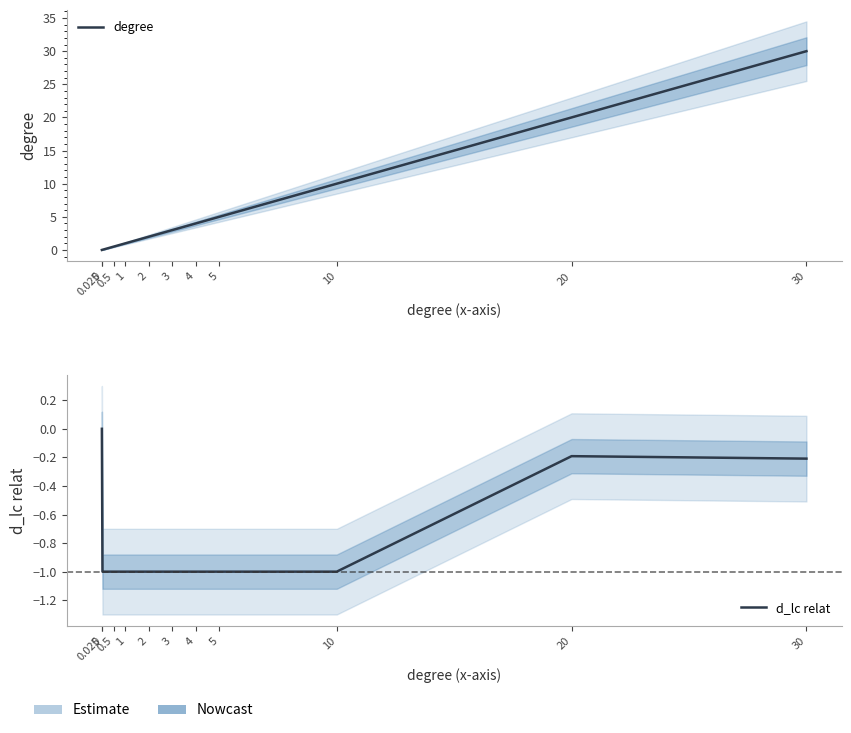

Is it true that degree equals 0.0 at 0?

True